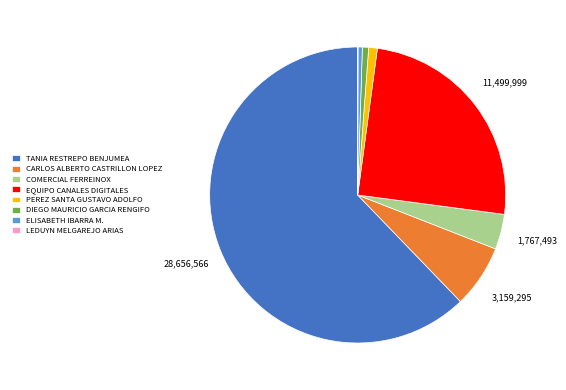

True or false: TANIA RESTREPO BENJUMEA accounts for 62% of the total.

True